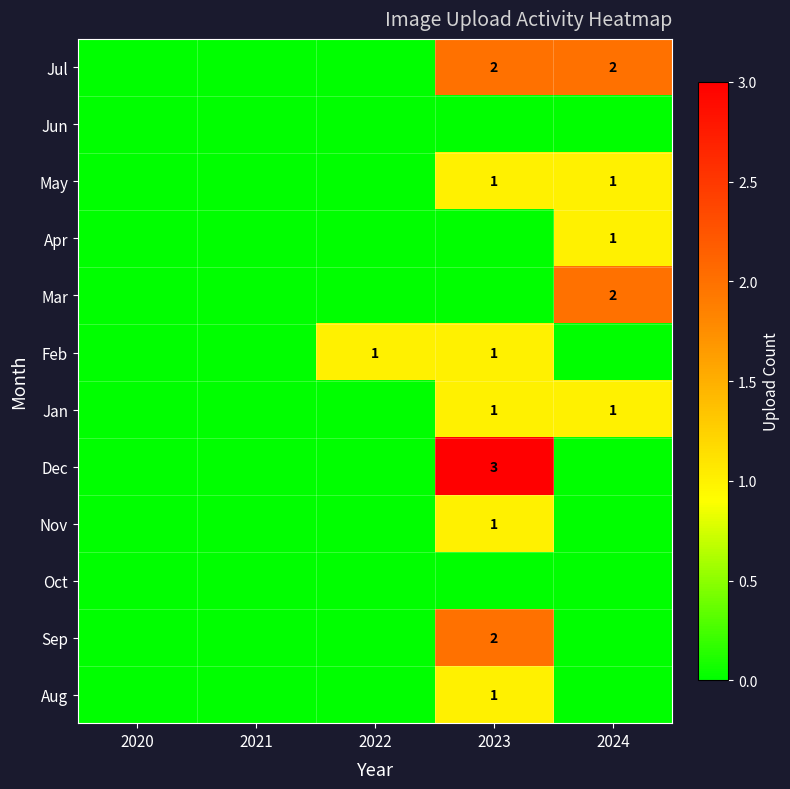

The value of Jan at 2023 is 1. True or false?

True